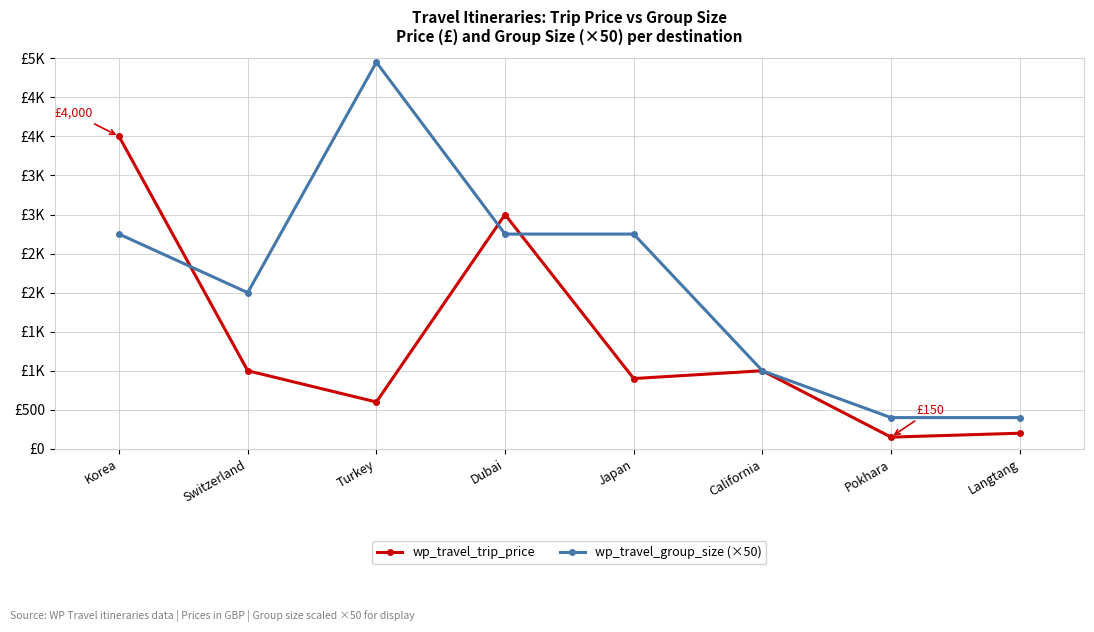

The value of wp_travel_trip_price at Korea is 4000. True or false?

True